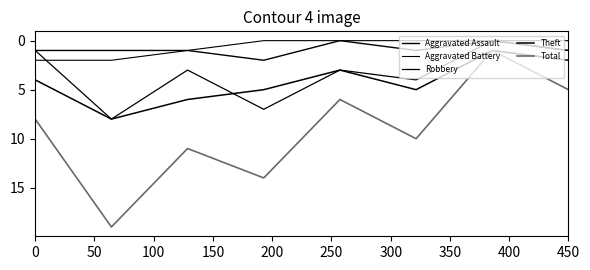

Rank the series by their maximum value, from highest to lowest.

Total, Robbery, Theft, Aggravated Assault, Aggravated Battery